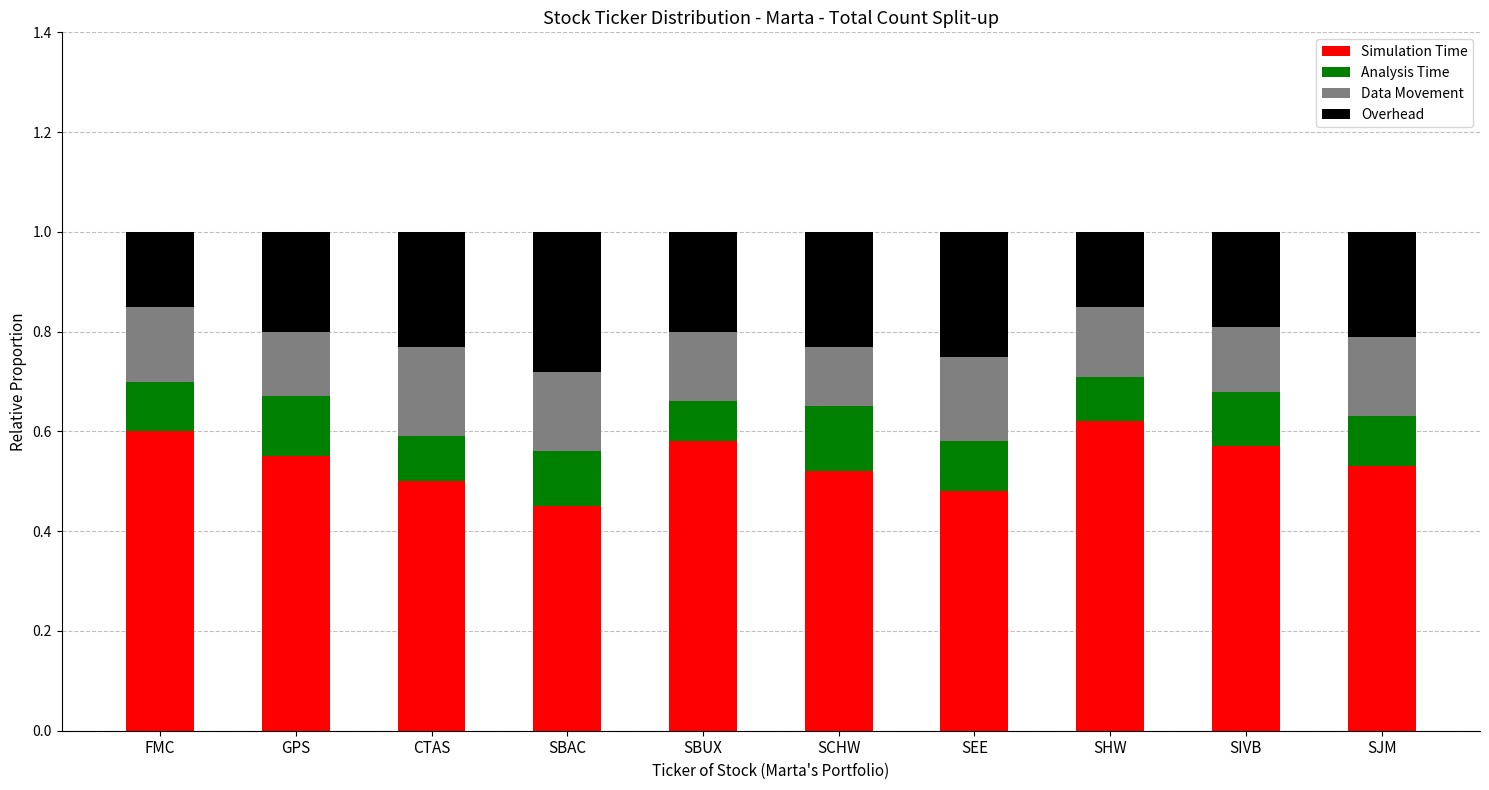

What are all the series names shown in the legend?

Simulation Time, Analysis Time, Data Movement, Overhead